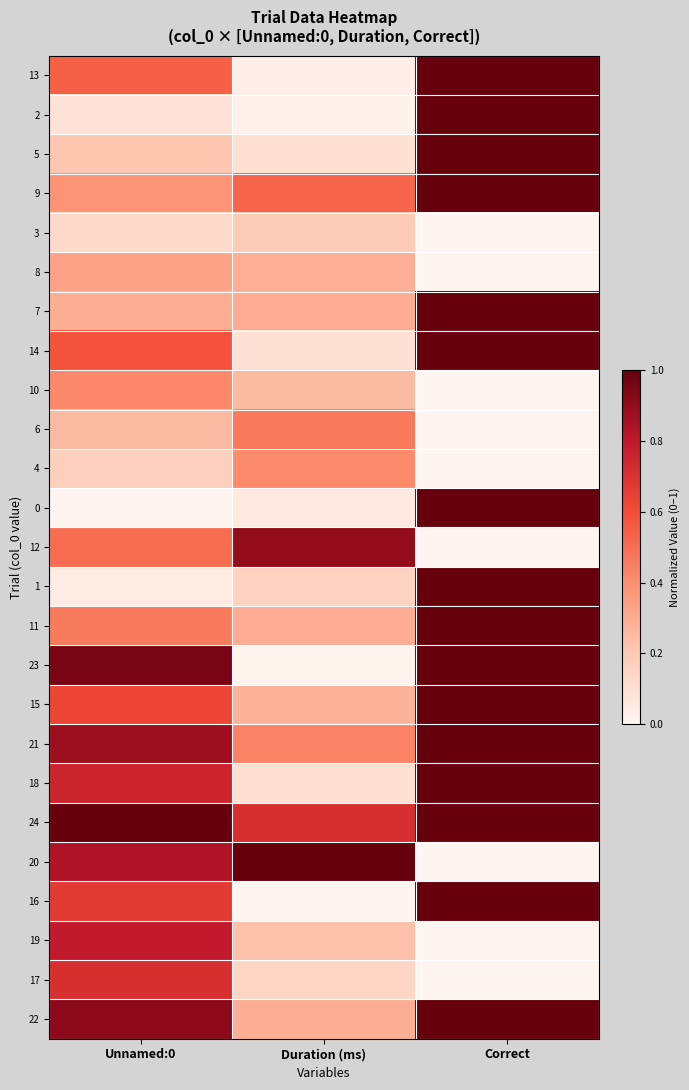

Which has a higher value, Duration (ms) or Correct?

Correct